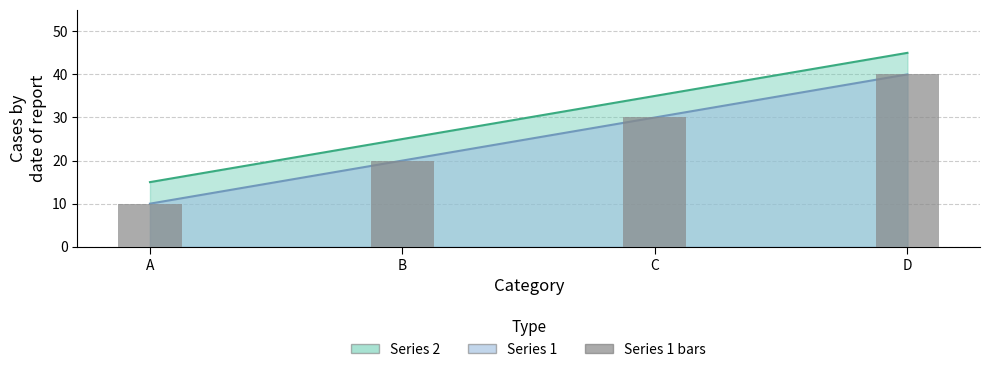

List the labels in order of value, largest first.

D, C, B, A